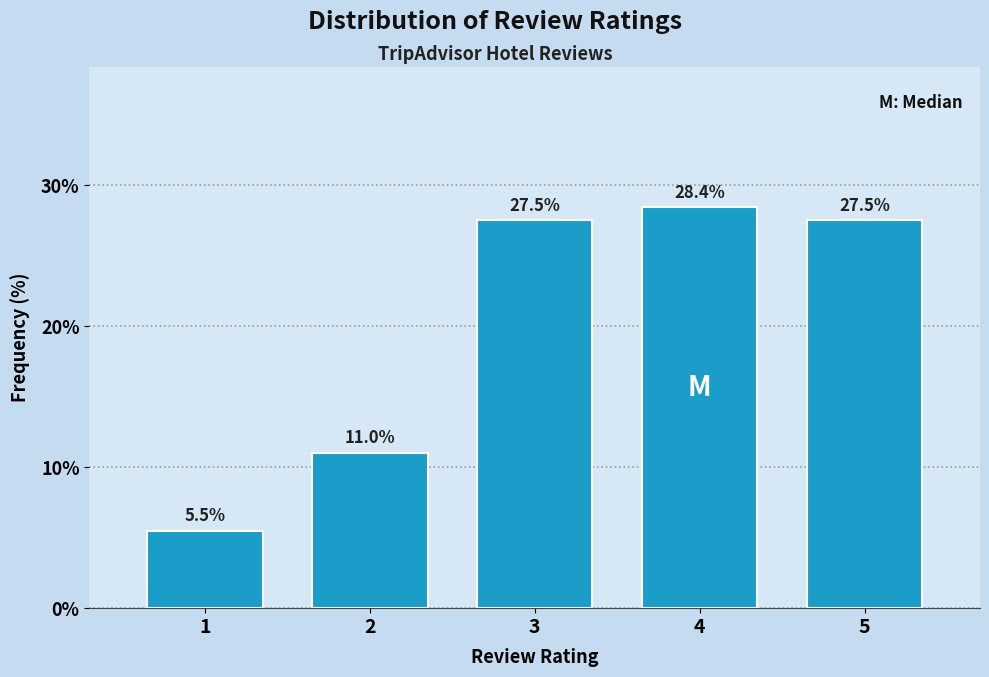

Reading left to right, list all the values displayed in this chart.

5.5	11.0	27.5	28.4	27.5